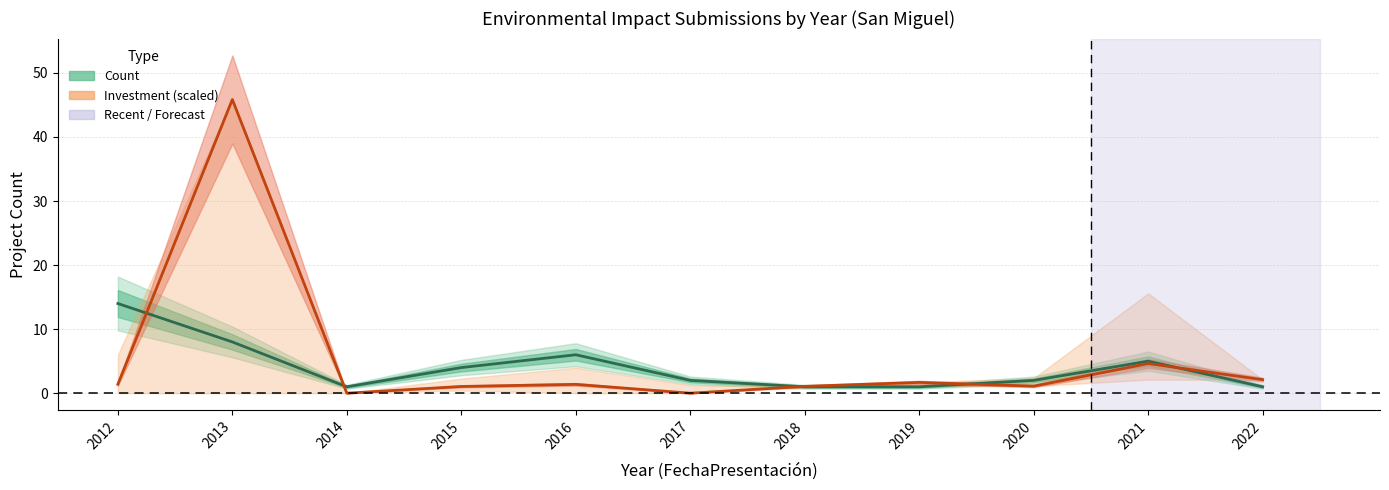

Reading left to right, what are all the values shown in this chart?

Count: 2012=14.0	2013=8.0	2014=1.0	2015=4.0	2016=6.0	2017=2.0	2018=1.0	2019=1.0	2020=2.0	2021=5.0	2022=1.0
Investment ÷20k: 2012=1.4	2013=45.9	2014=0.0	2015=1.1	2016=1.4	2017=0.0	2018=1.1	2019=1.7	2020=1.1	2021=4.6	2022=2.1